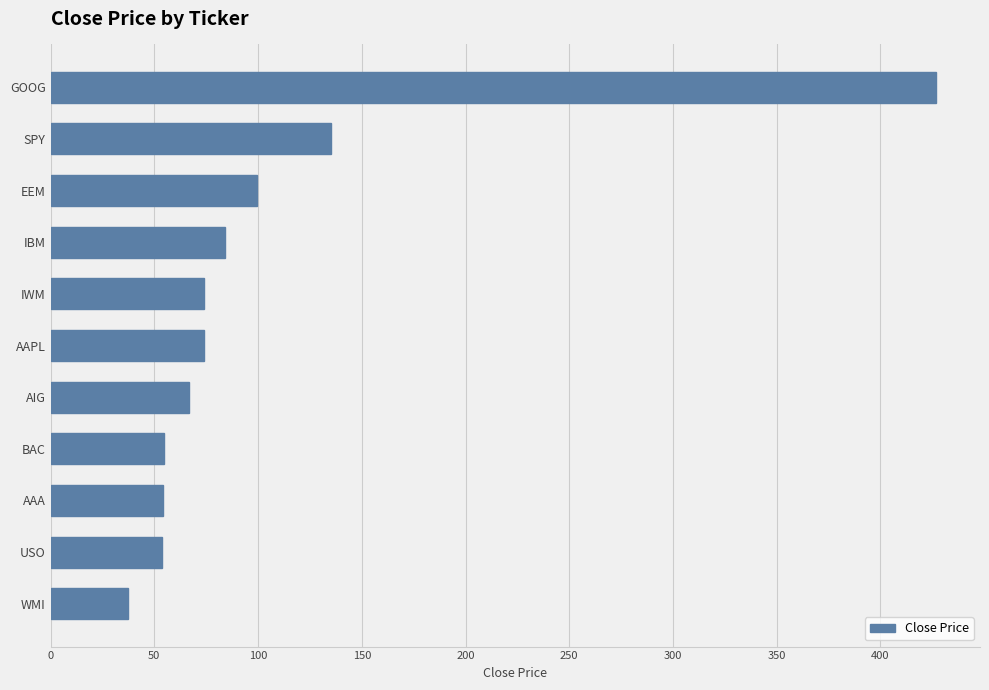

True or false: the data shows 74.1 at IWM.

True